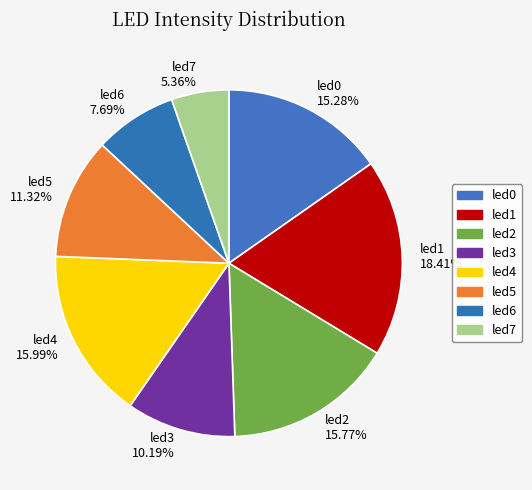

Combined, do led7 and led6 account for over 50%?

No